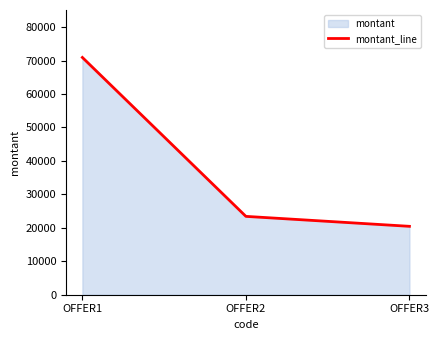

How many lines are shown in the chart?

1